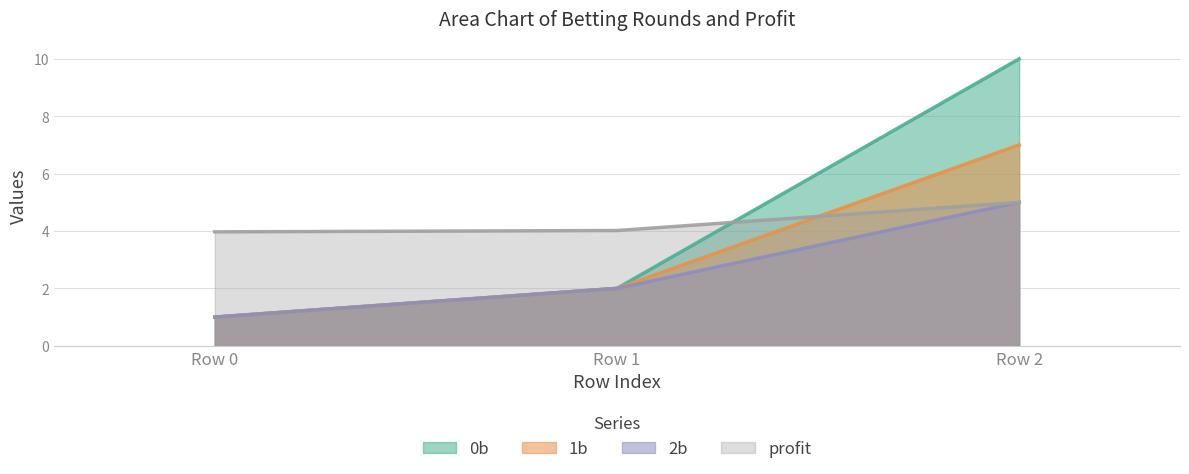

Count the number of categories in the chart.

3